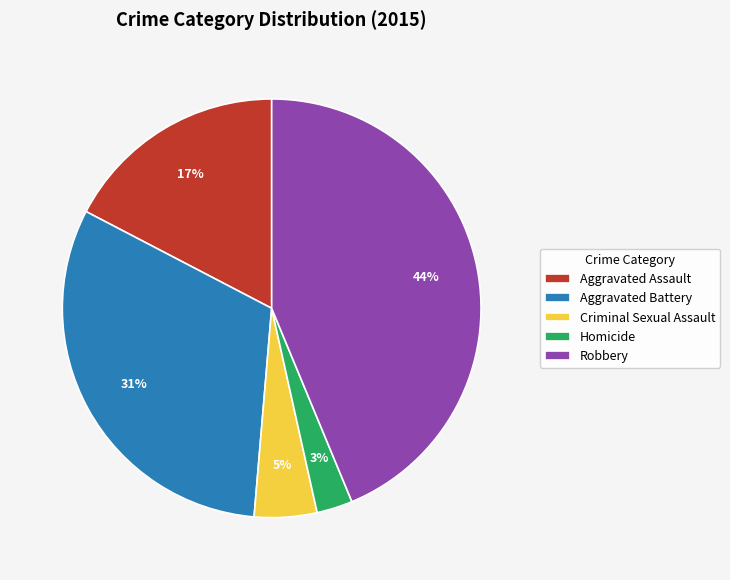

What percentage is the Homicide slice, to the nearest percent?

3%